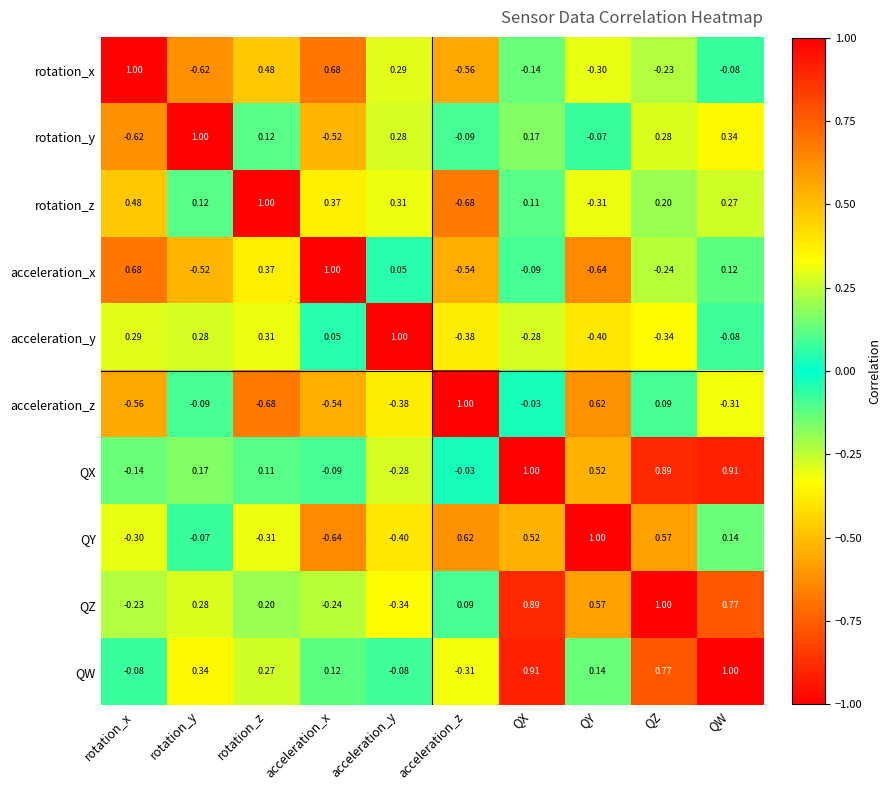

What is the spread (max minus min) of values at rotation_y?

1.6